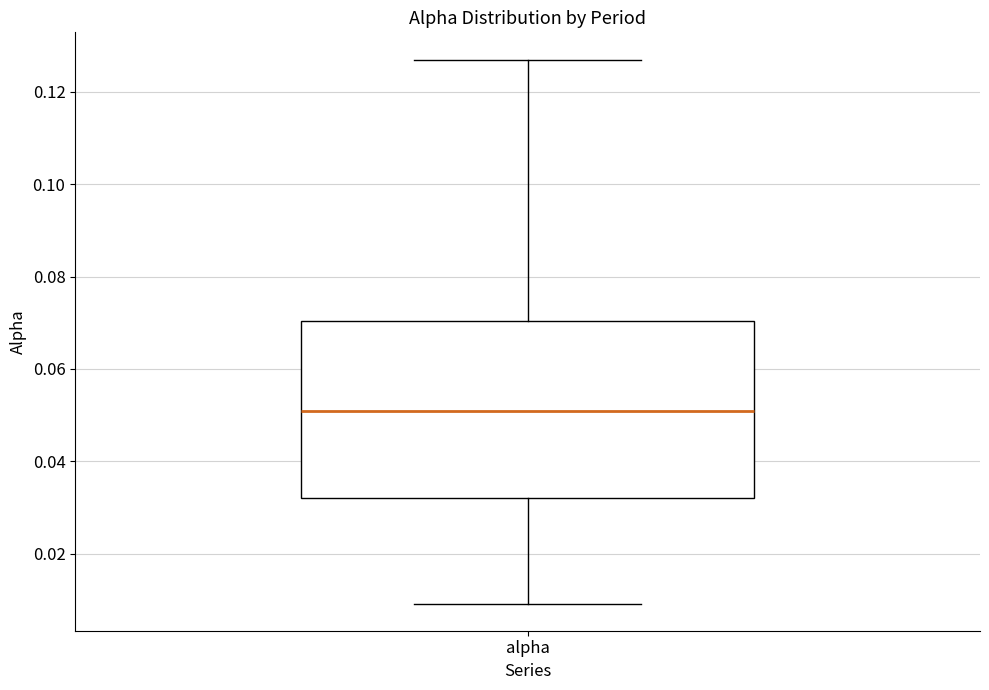

Where does the median line of the box for alpha sit on the y-axis? The values are not printed on the chart, so give them approximately, as read against the axis.

0.050